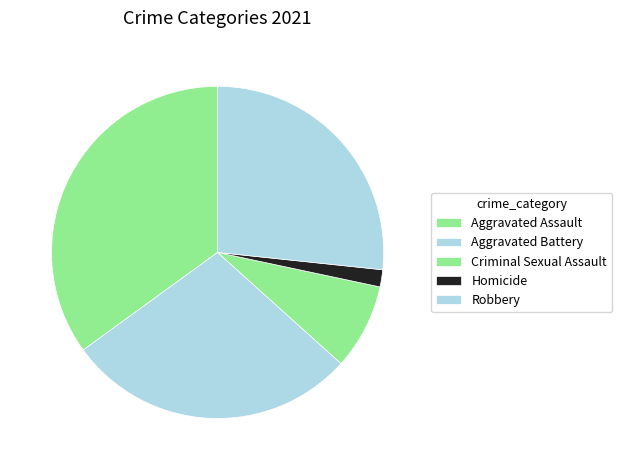

To the nearest percent, what is the difference between the largest and smallest slice percentages?

33%